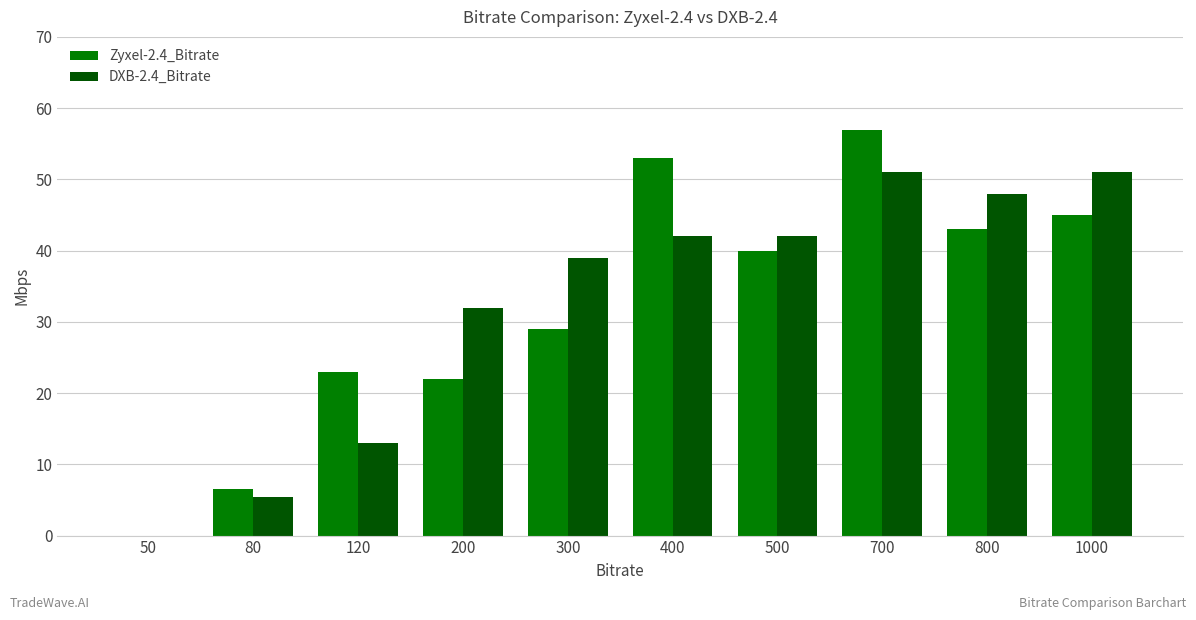

What is the sum of all DXB-2.4_Bitrate values?

323.4